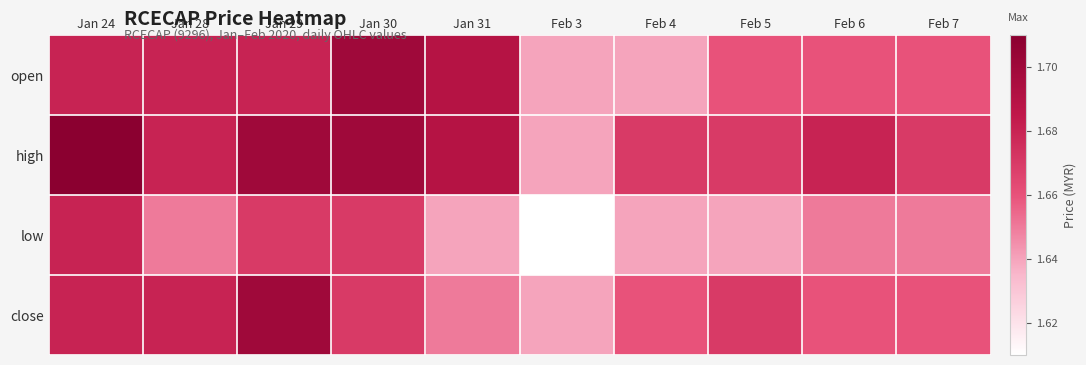

What is the total value across all series at Feb 7?

6.6